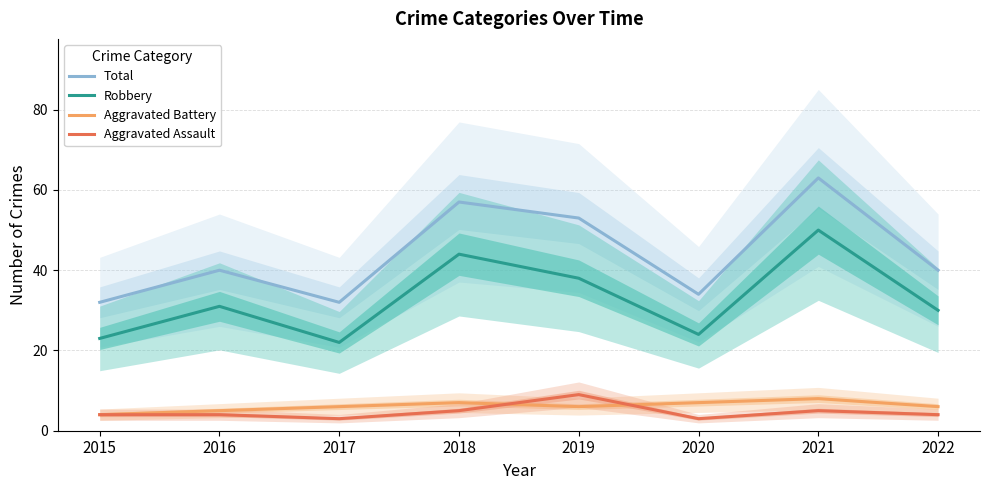

What is the difference between the highest and lowest values at 2016?

36